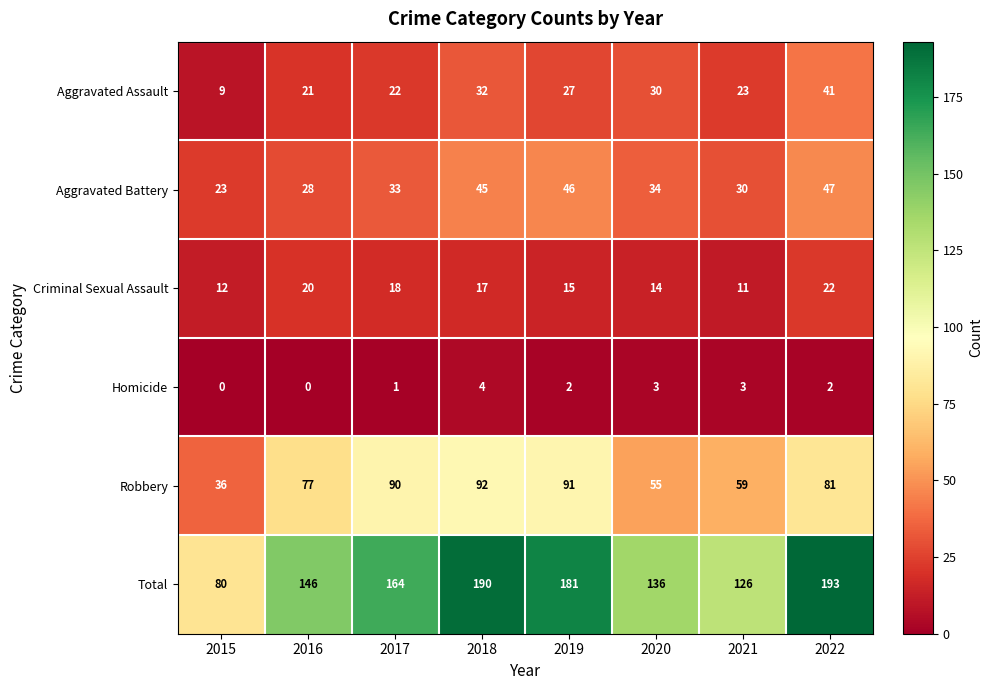

At which label does Criminal Sexual Assault reach its minimum?

2021